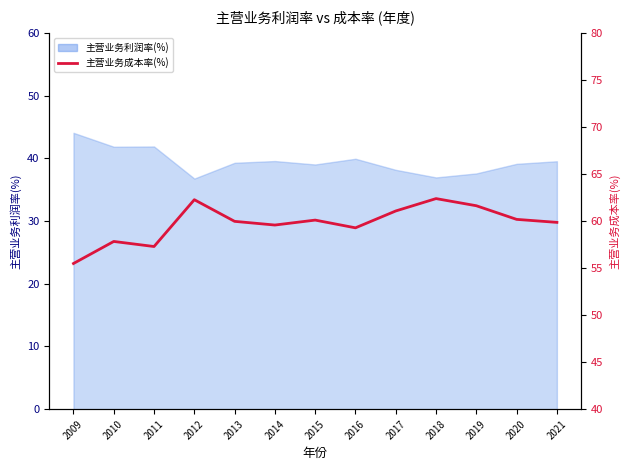

True or false: the data has more than 2 interior local peaks.

True